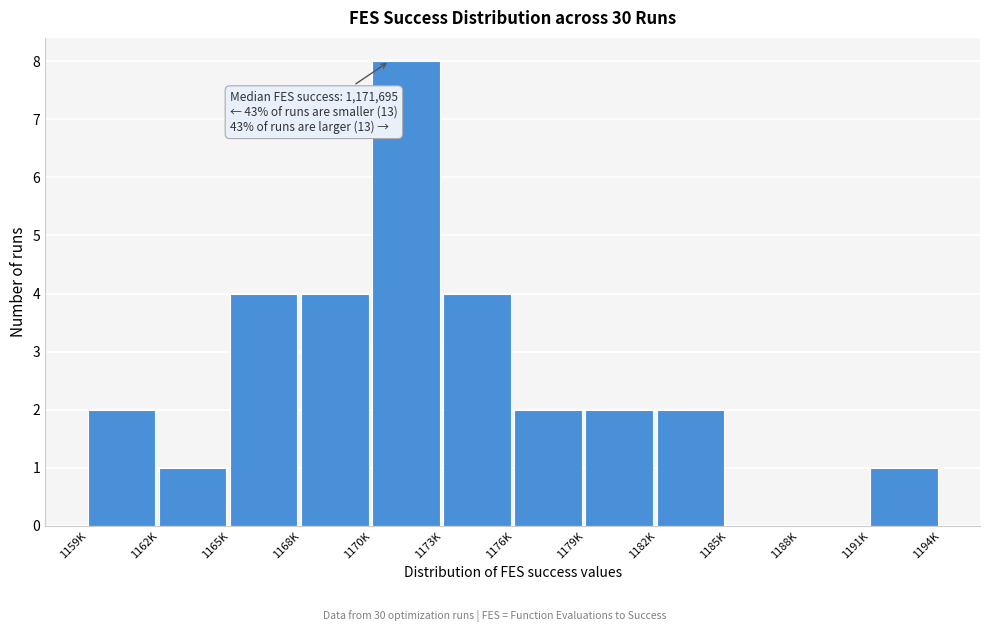

Reading left to right, what are all the values shown in this chart?

1159K=2	1162K=1	1165K=4	1168K=4	1170K=8	1173K=4	1176K=2	1179K=2	1182K=2	1185K=0	1188K=0	1191K=1